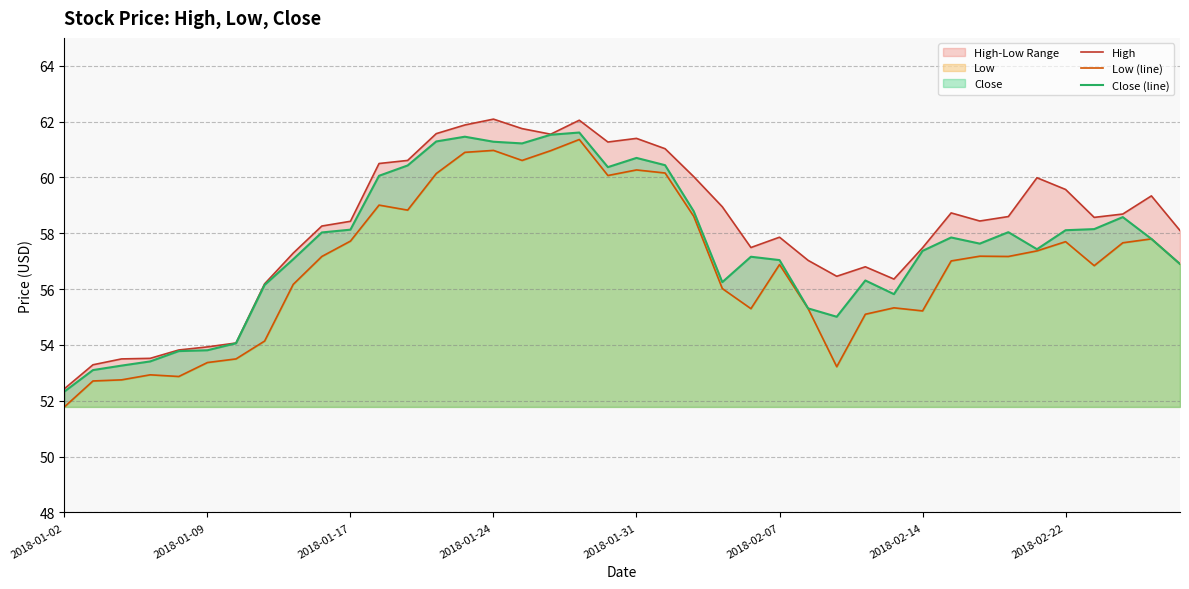

In Close (line), how many points are lower than both neighbors (excluding endpoints)?

7